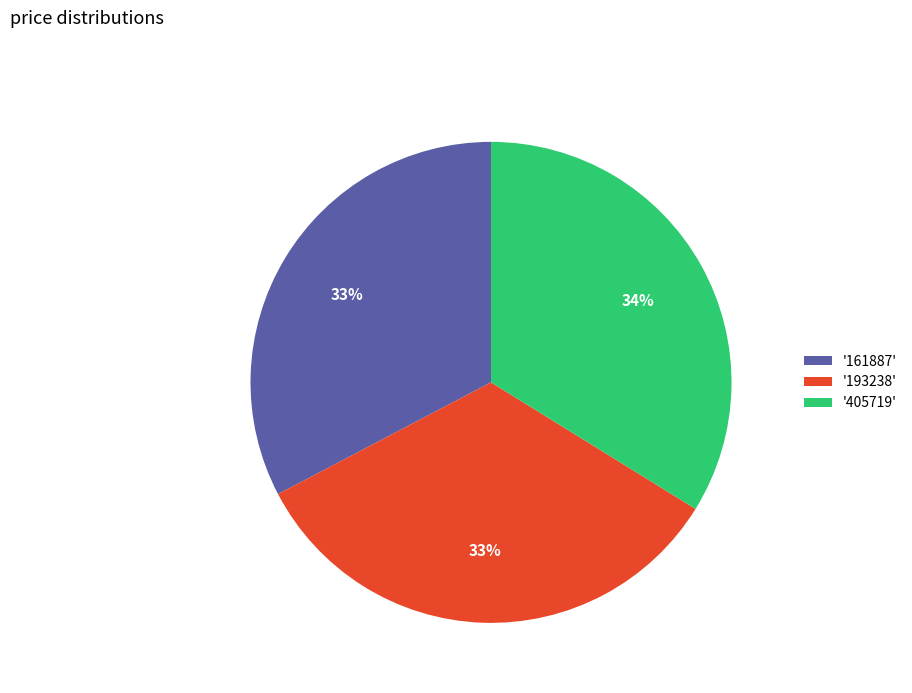

Count the number of slices in the pie.

3